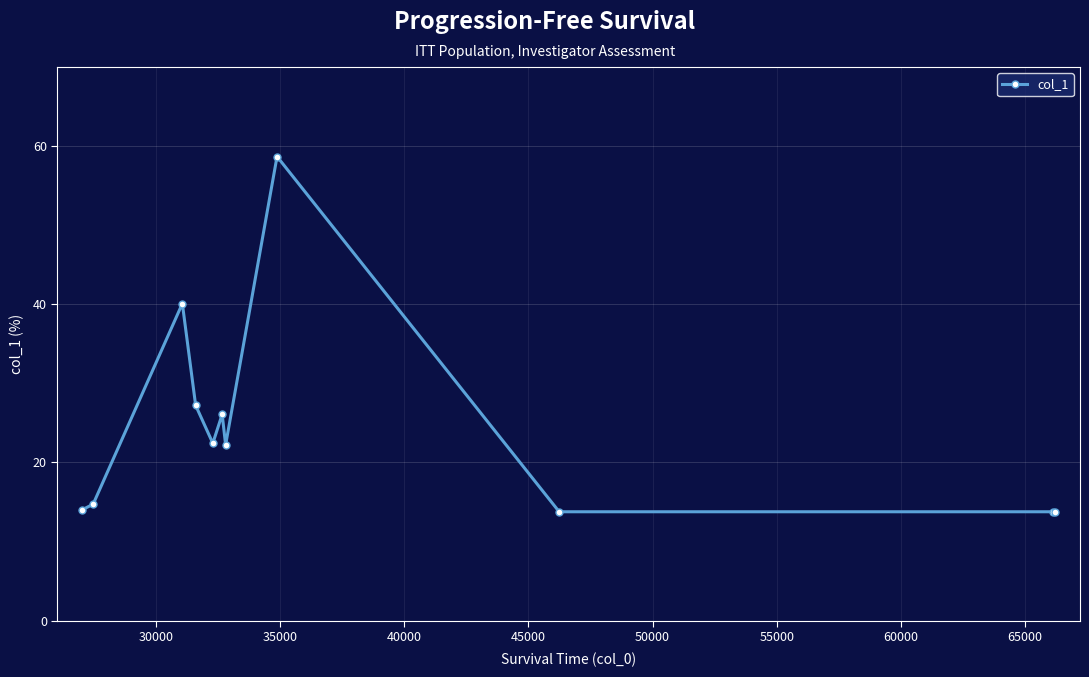

What is the minimum value shown in the chart?

13.8